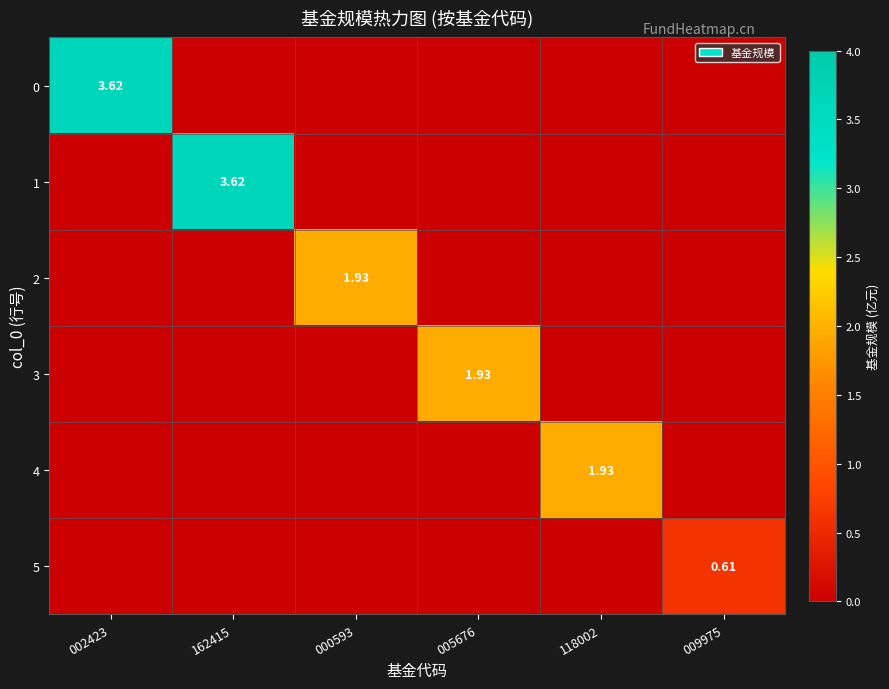

The value of 5 at 002423 is -0.4. True or false?

False